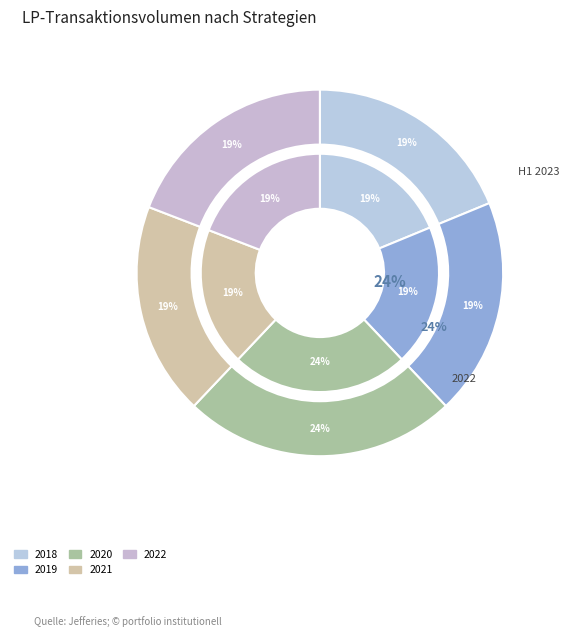

Does any single category account for the majority?

No